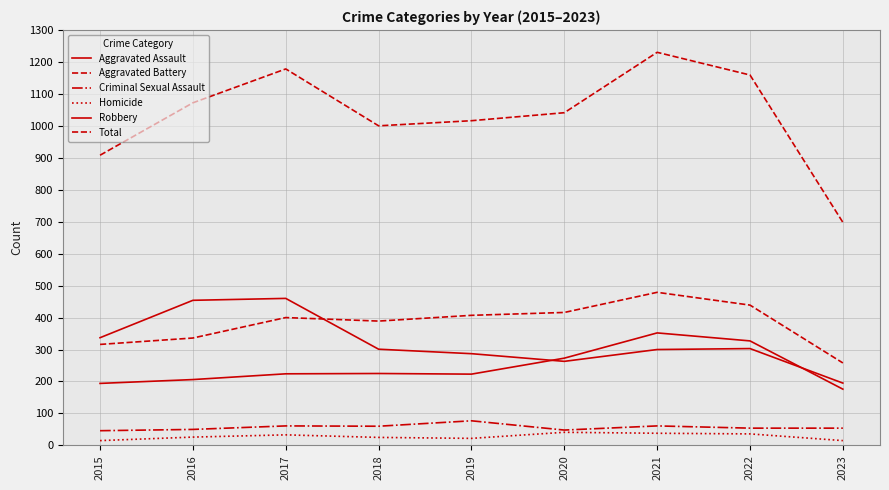

Which series has the largest range (max minus min)?

Total